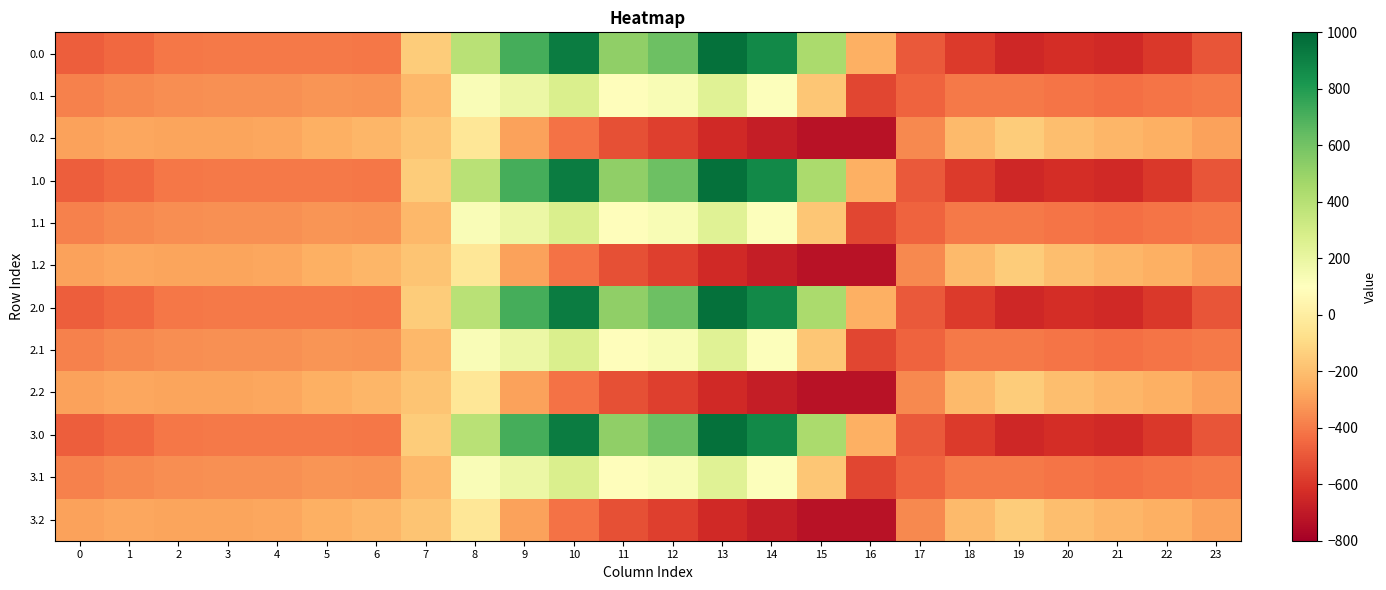

Between 8 and 23, which is larger?

8